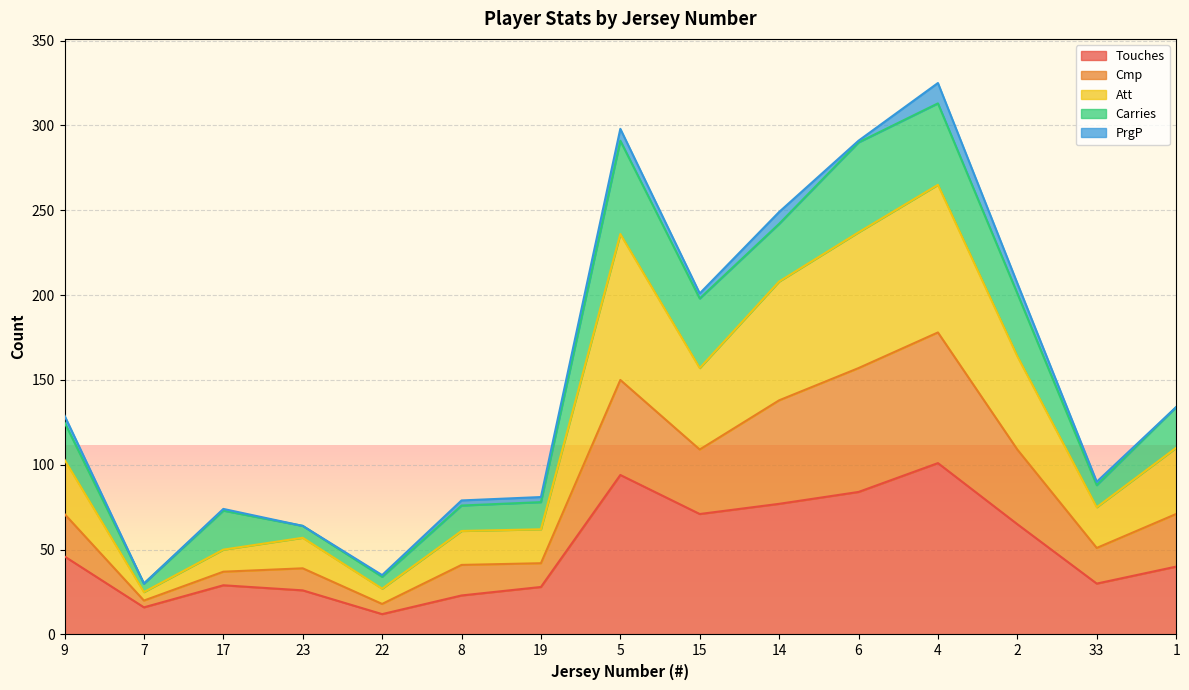

Does the chart display data point markers on the line(s)?

No